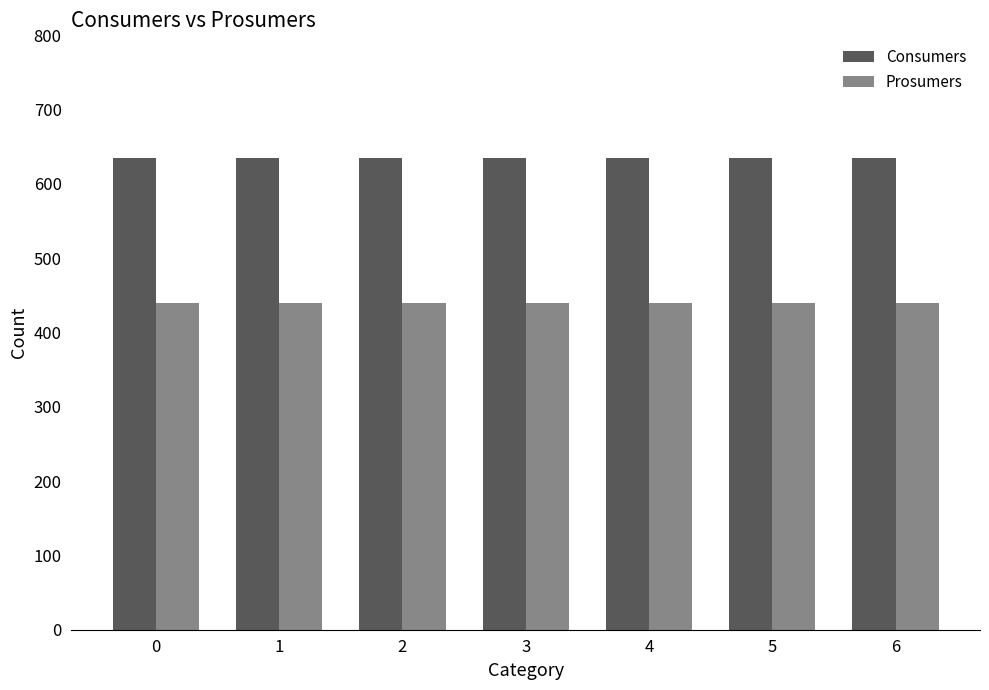

What is the value of the Consumers bar at the 6th from the left?

635